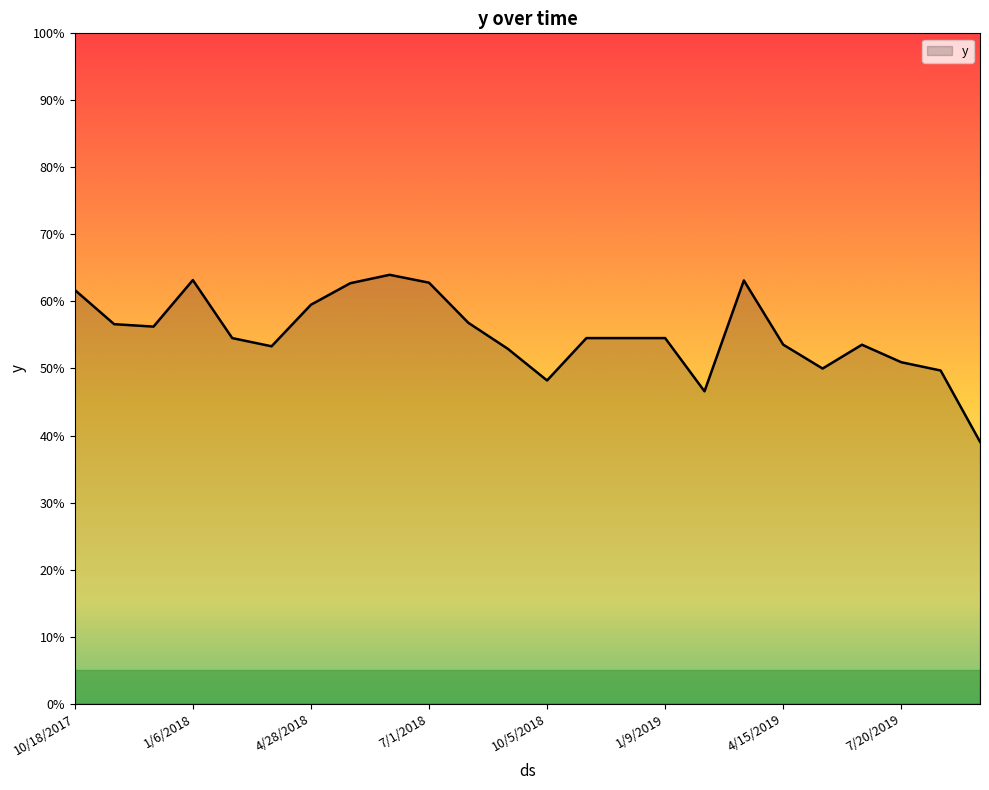

True or false: the data has more than 2 interior local peaks.

True